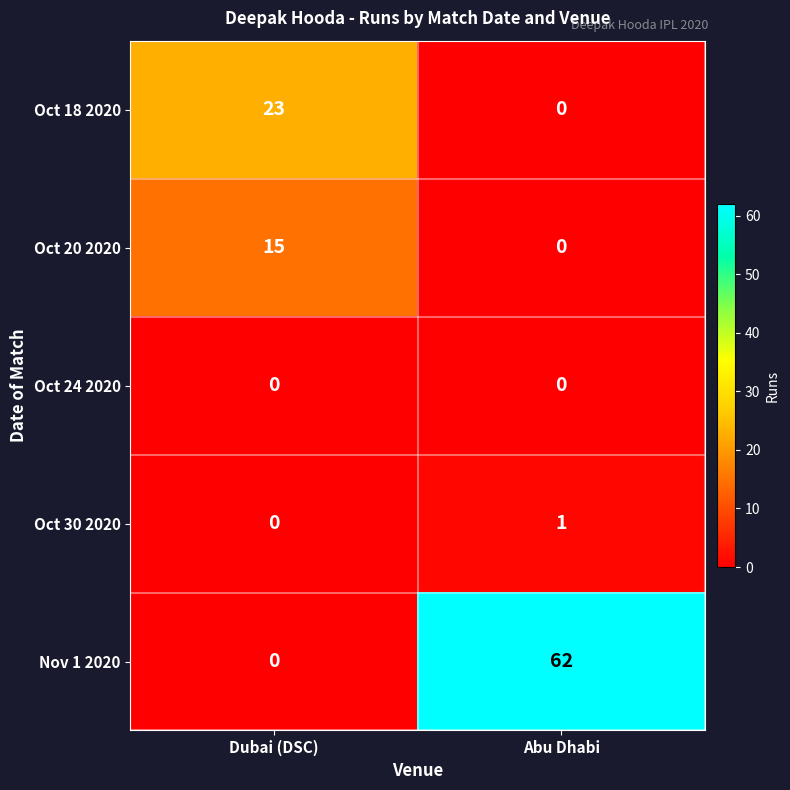

Reading left to right, extract all data points from this chart.

Oct 18 2020: 23	0
Oct 20 2020: 15	0
Oct 24 2020: 0	0
Oct 30 2020: 0	1
Nov 1 2020: 0	62